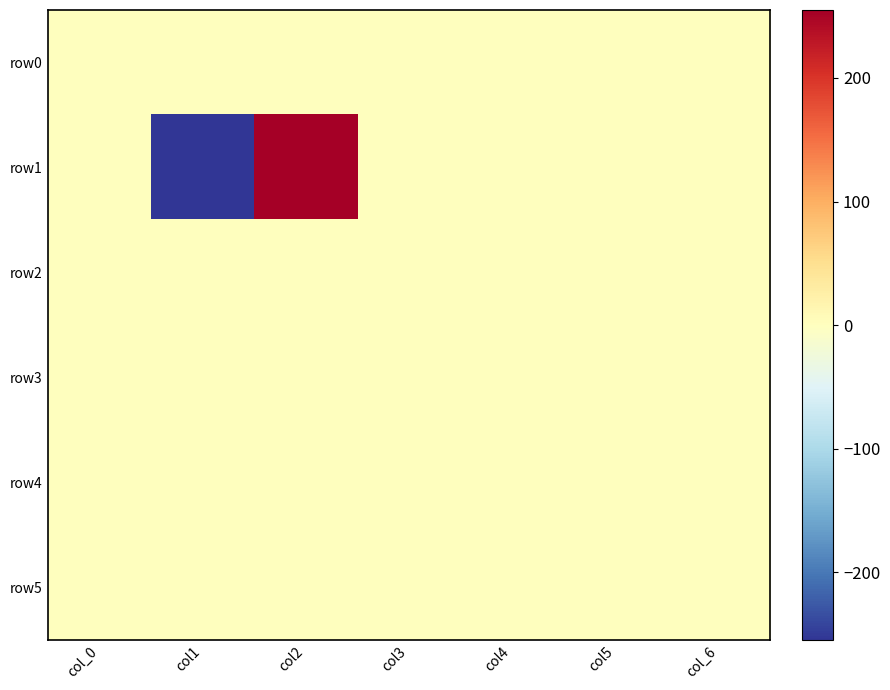

Which series changed the most between col2 and col_6?

row1